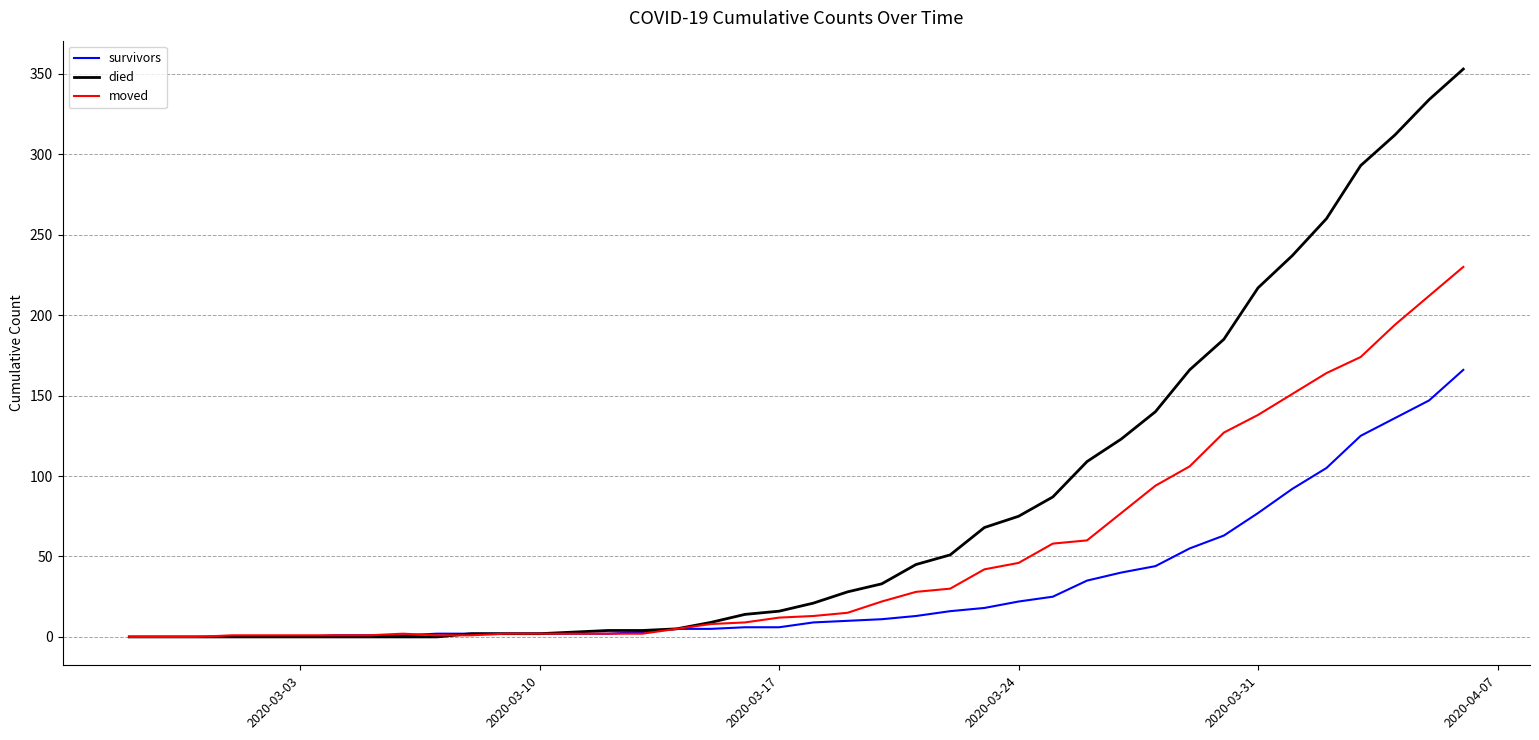

List the series in order of their peak value, lowest first.

survivors, moved, died